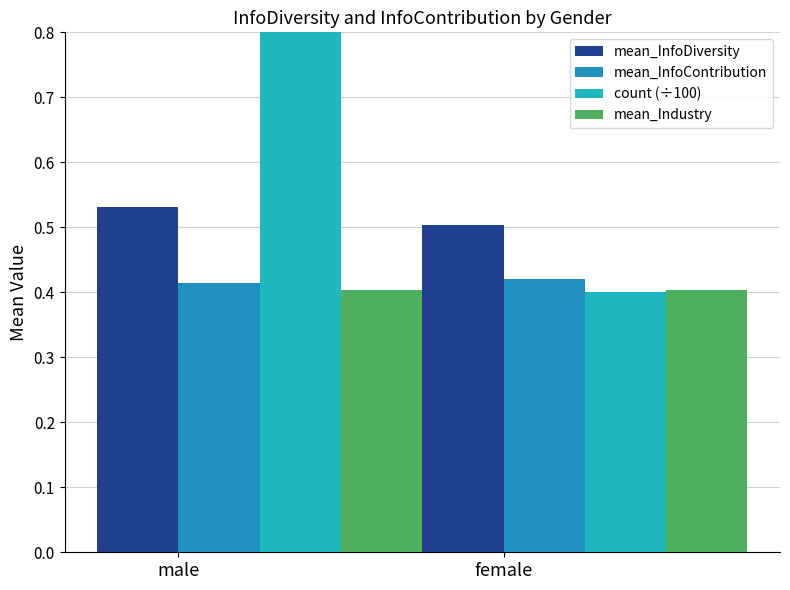

How many count (÷100) values are between 0 and 1?

2